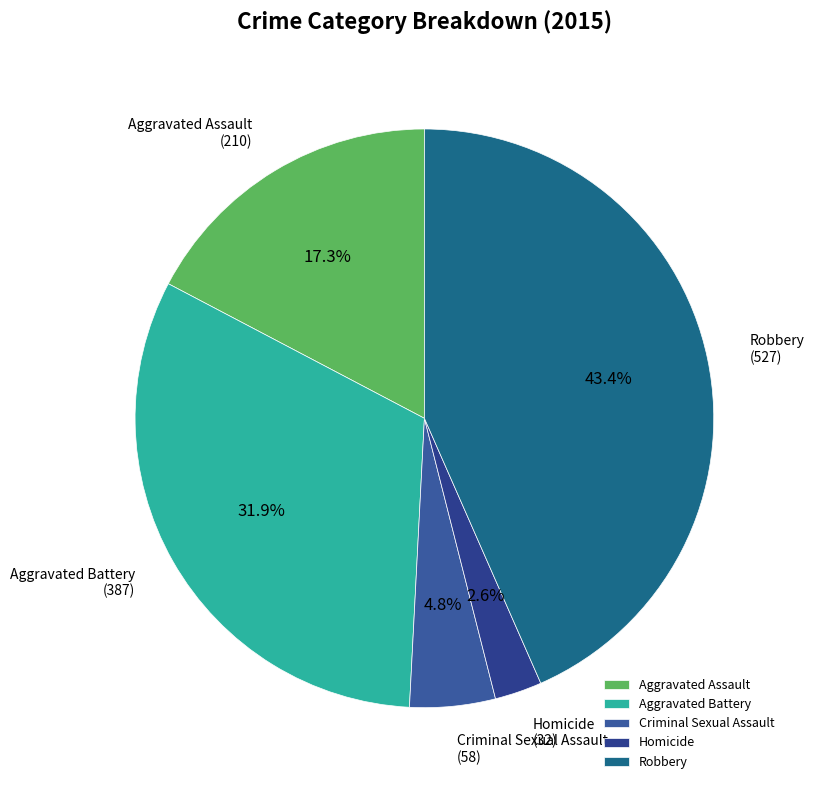

To the nearest percent, what portion does Criminal Sexual Assault represent?

5%